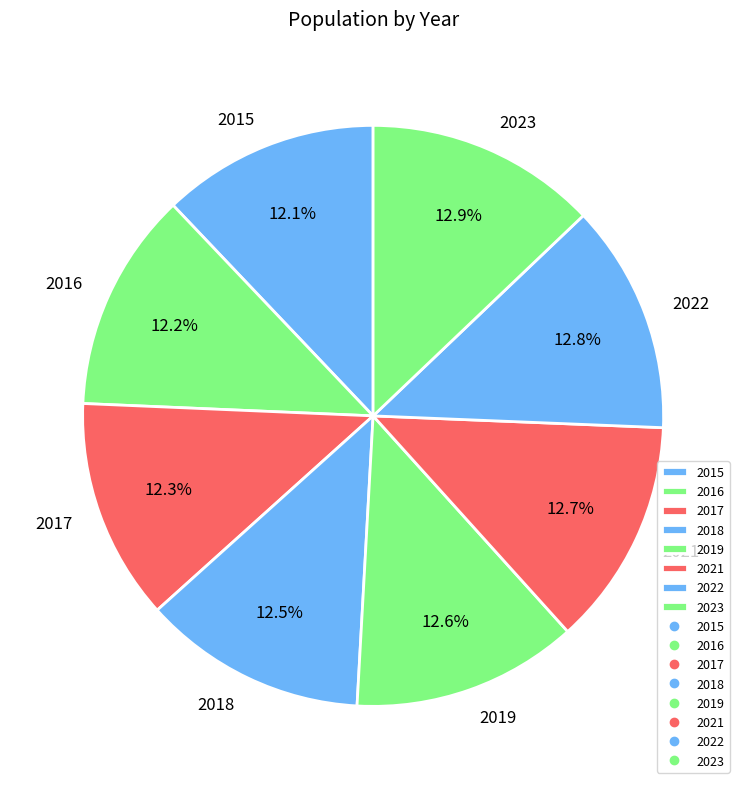

Is 2019 the majority of the pie?

No